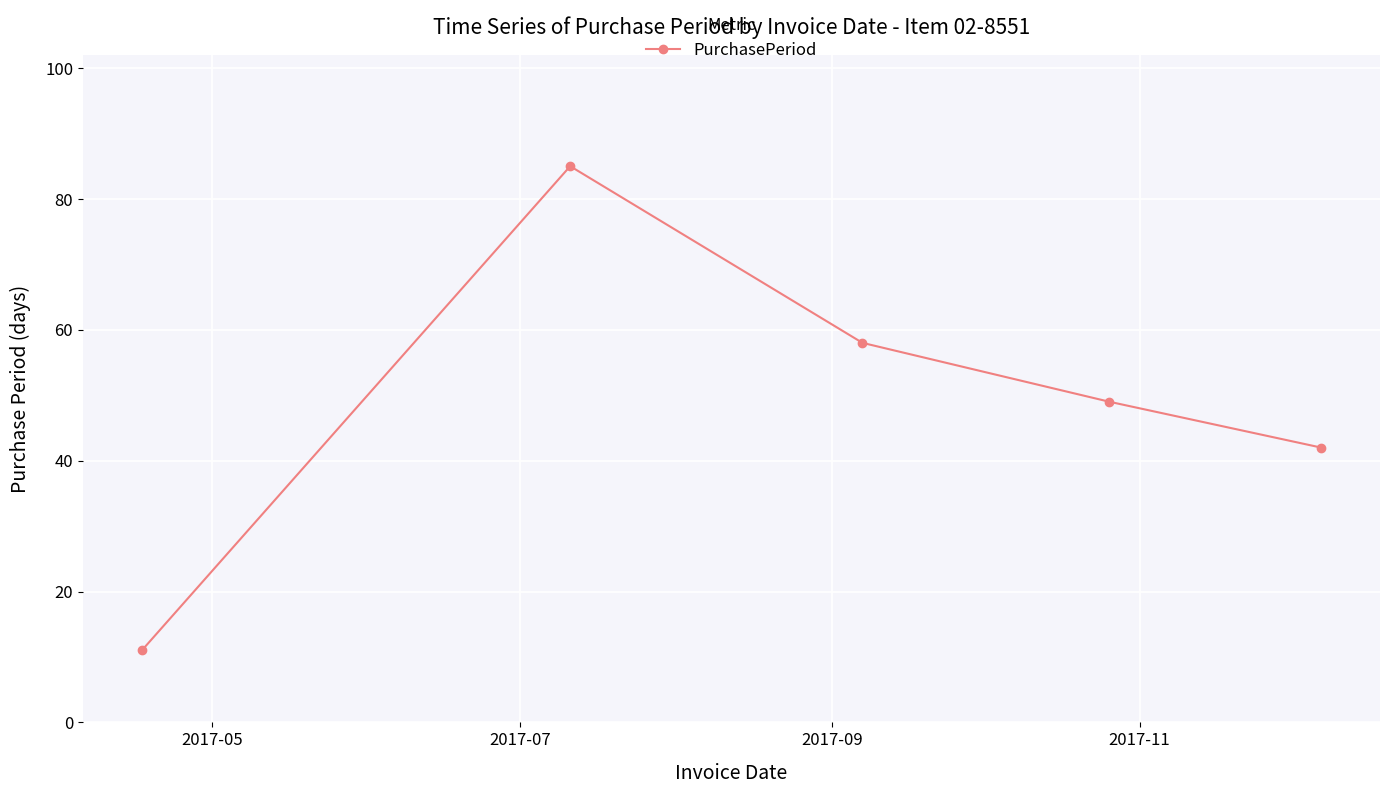

Reading left to right, transcribe all the data shown in this chart.

11	85	58	49	42